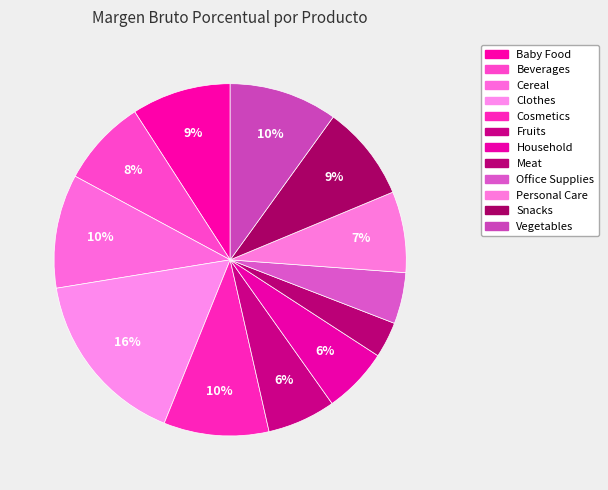

Which category has the smallest portion of the pie?

Meat